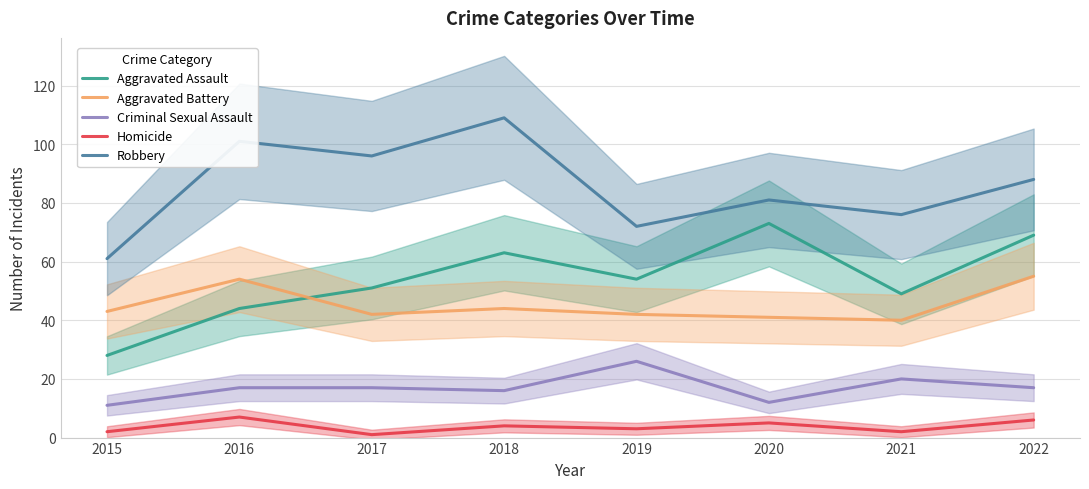

What is the maximum value shown in the chart?

109